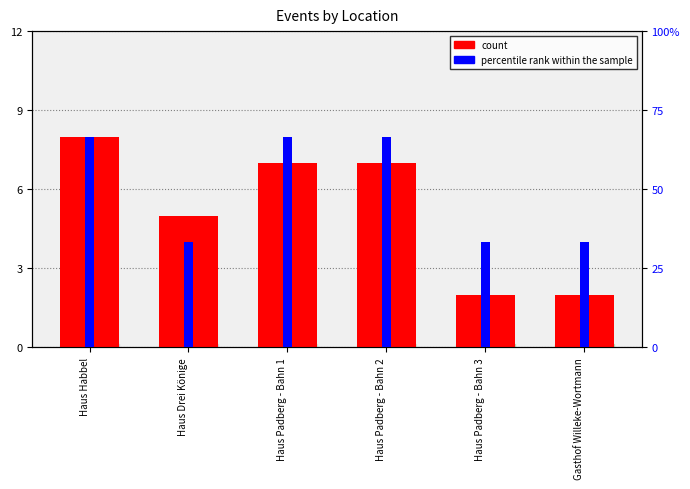

What is the highest value of the count series?

8